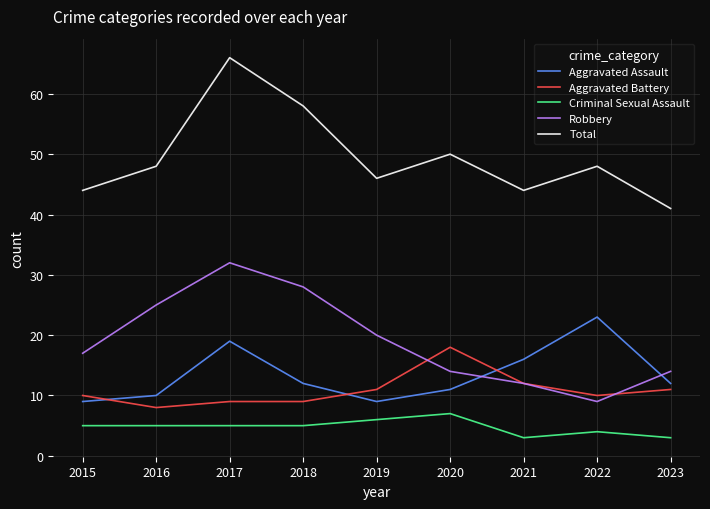

True or false: Aggravated Assault and Total cross at least once.

False